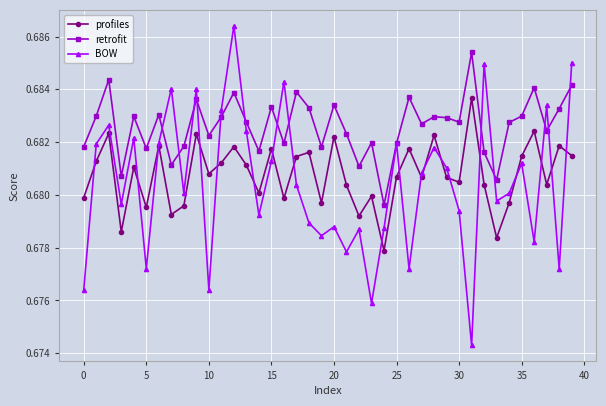

True or false: profiles and retrofit cross at least once.

False